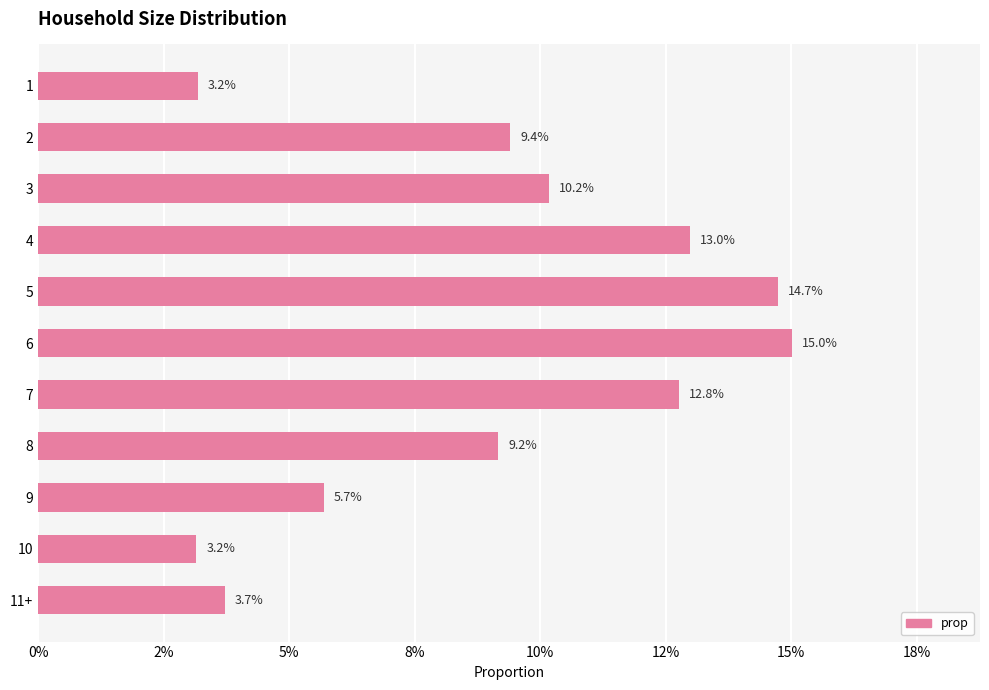

Are the bars horizontal?

Yes